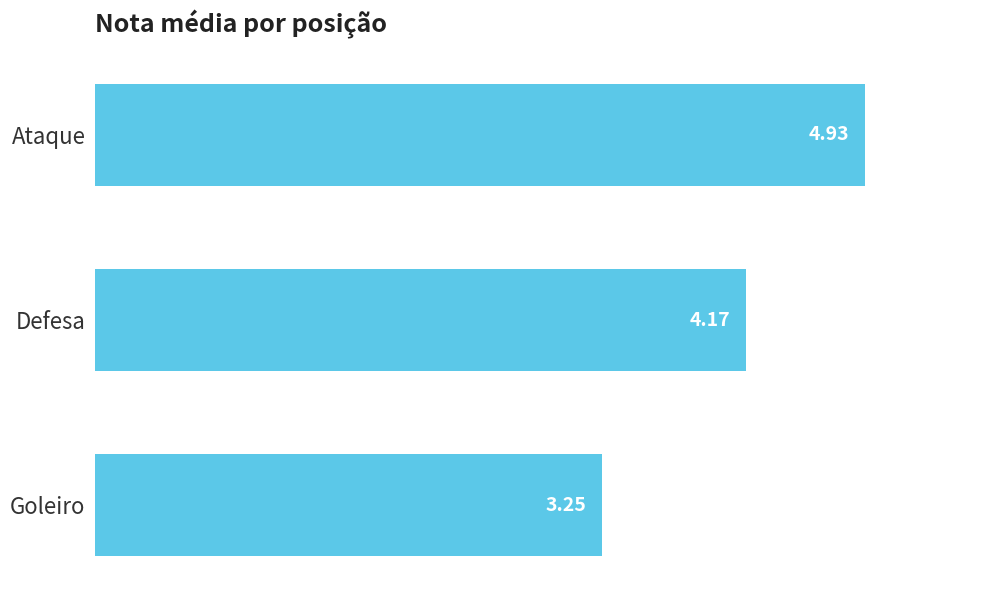

Which category has the lowest value across all series?

Goleiro